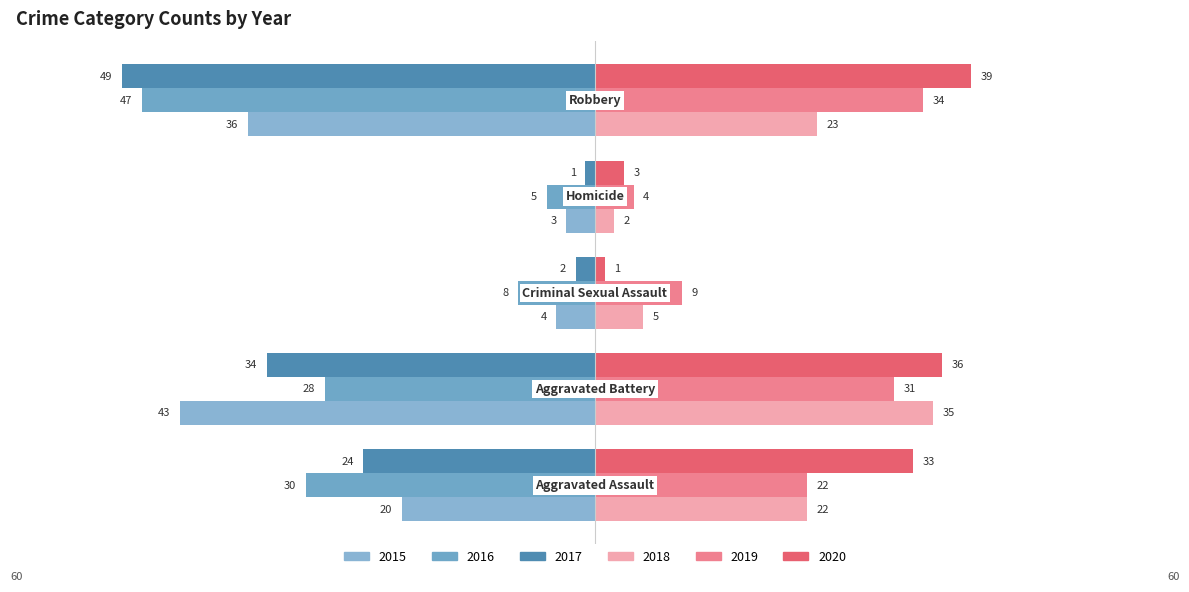

How many data points does each series have?

5